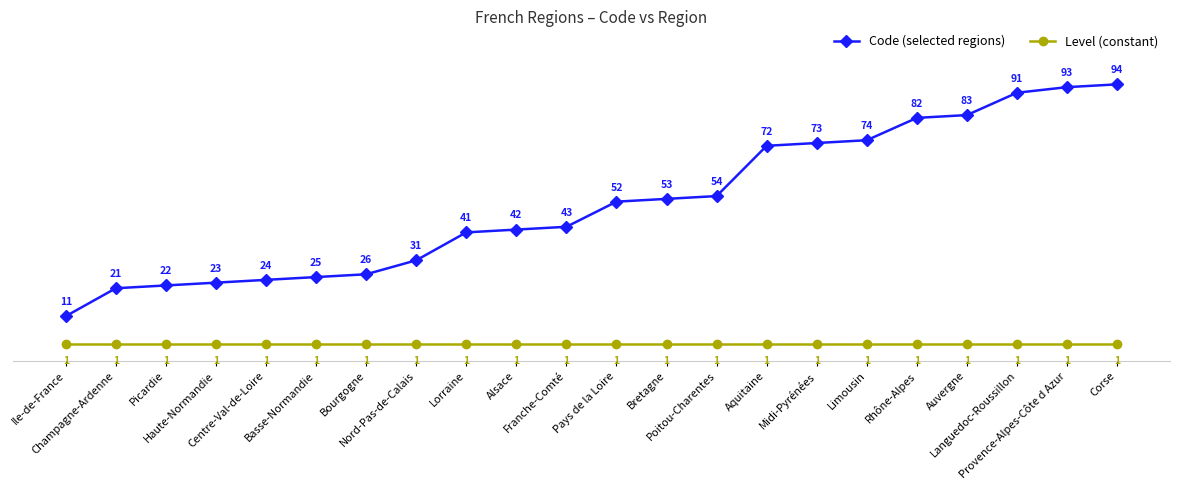

Which series changed the most between Franche-Comté and Pays de la Loire?

Code (selected regions)